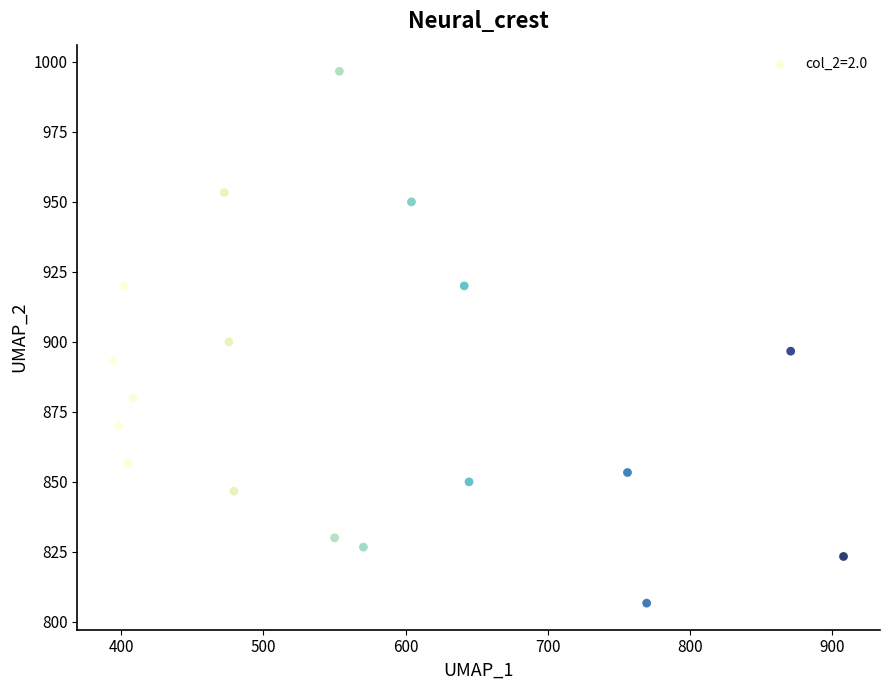

What is the range of Y values (max minus min)?

190.0